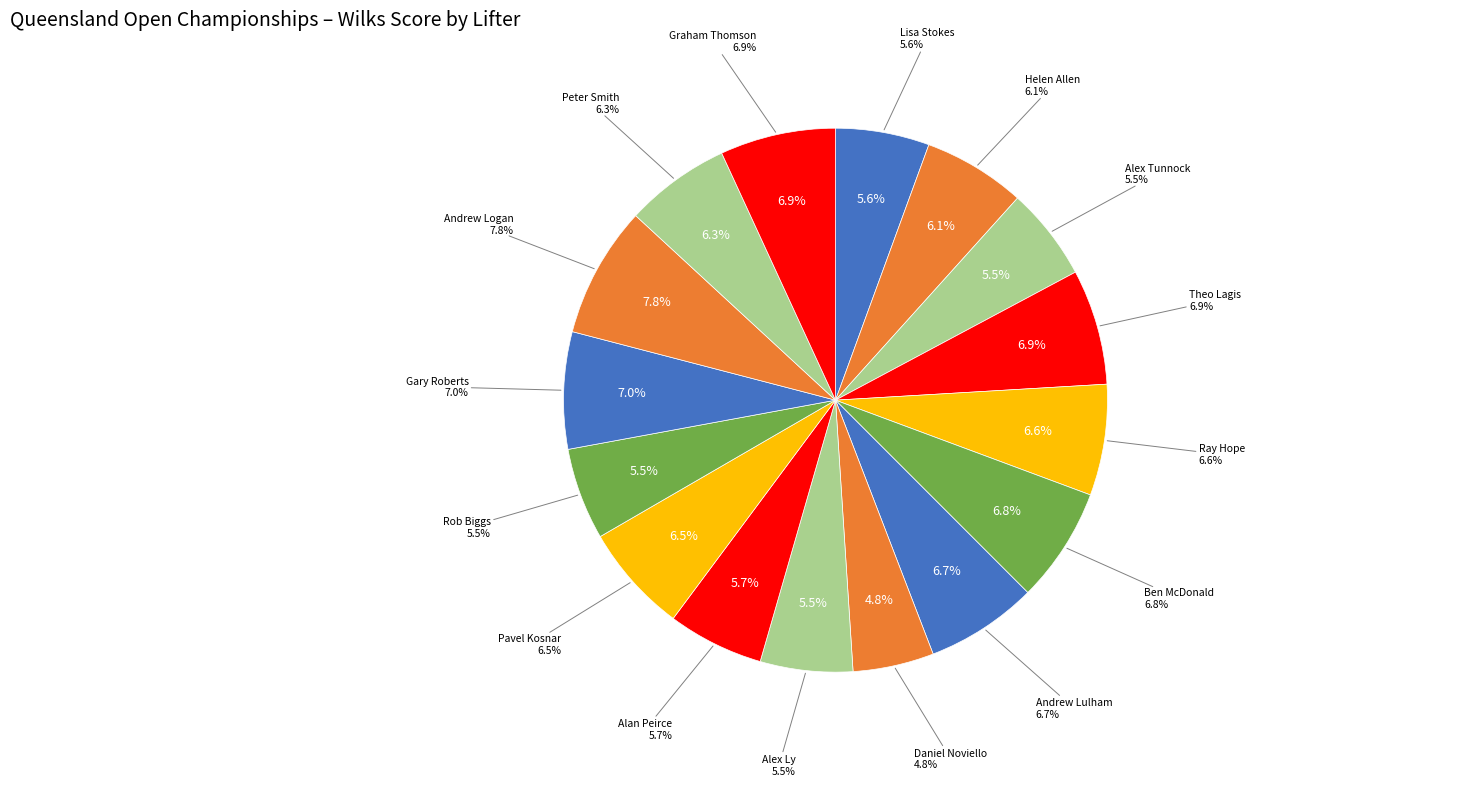

To the nearest percent, what portion does Peter Smith represent?

6%